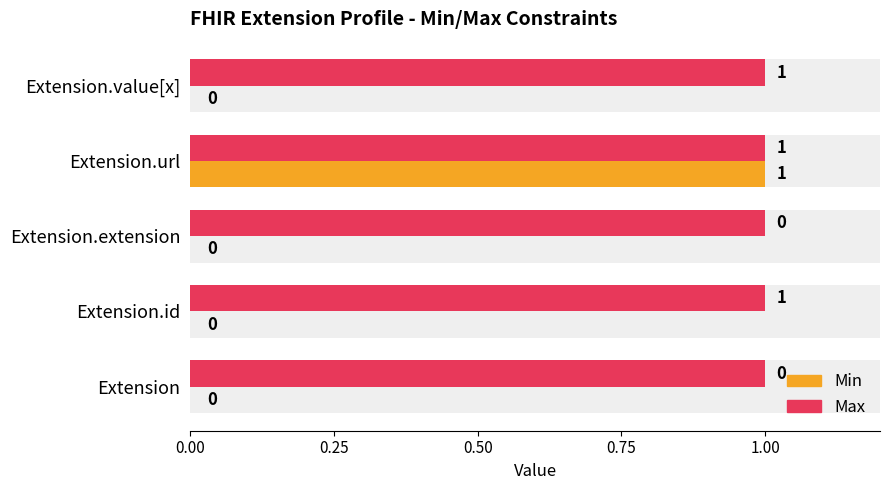

The Min series shows 0.0 at Extension.extension. True or false?

True